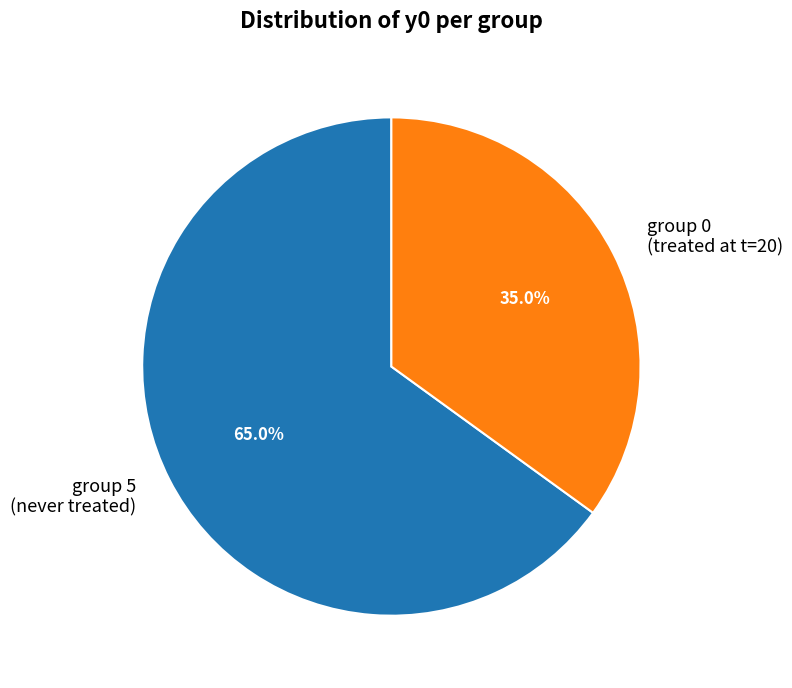

Do group 0 (treated at t=20) and group 5 (never treated) together represent more than half of the pie?

Yes